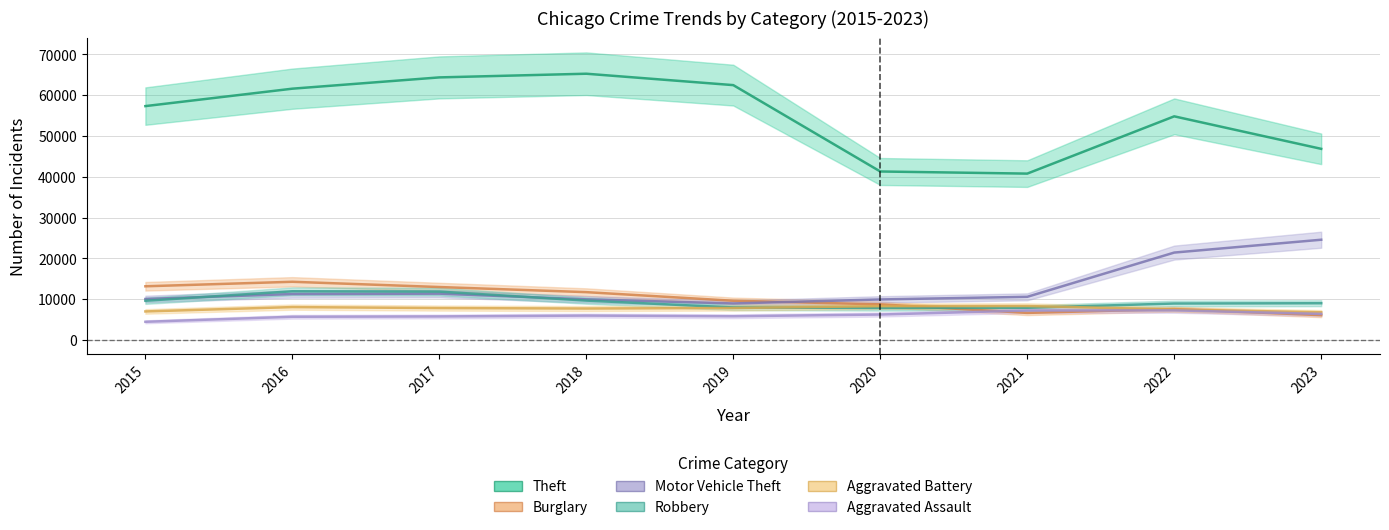

Reading right to left, what are all the values shown in this chart?

Theft: 2023=46875	2022=54842	2021=40803	2020=41324	2019=62492	2018=65287	2017=64386	2016=61621	2015=57350
Burglary: 2023=6108	2022=7595	2021=6659	2020=8758	2019=9638	2018=11747	2017=13001	2016=14289	2015=13184
Motor Vehicle Theft: 2023=24597	2022=21448	2021=10603	2020=9959	2019=8977	2018=9985	2017=11380	2016=11286	2015=10068
Robbery: 2023=9031	2022=8964	2021=7918	2020=7855	2019=7995	2018=9681	2017=11880	2016=11960	2015=9638
Aggravated Battery: 2023=6813	2022=7493	2021=8347	2020=8320	2019=7857	2018=7735	2017=7845	2016=8086	2015=7019
Aggravated Assault: 2023=6412	2022=7281	2021=7242	2020=6263	2019=5841	2018=6001	2017=5793	2016=5712	2015=4480